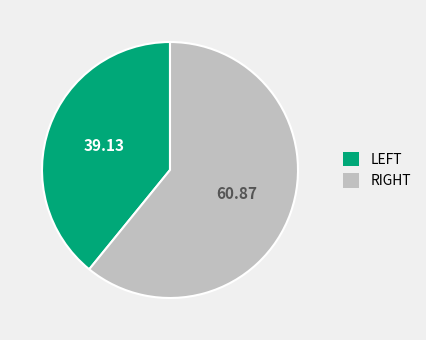

Count the number of slices in the pie.

2